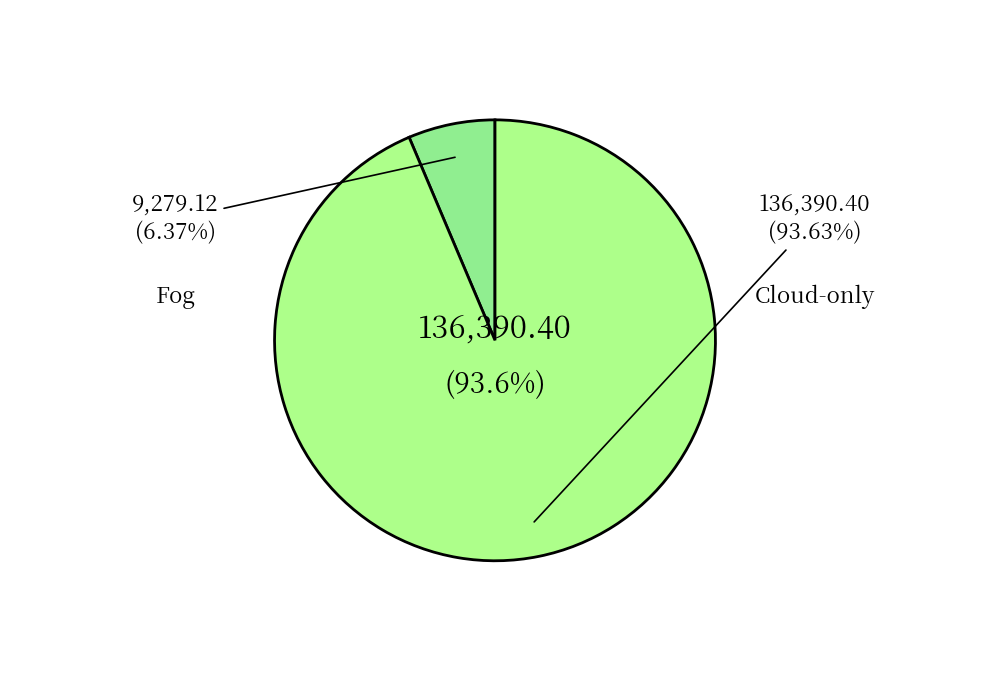

What percentage is the Cloud-only slice, to the nearest percent?

94%